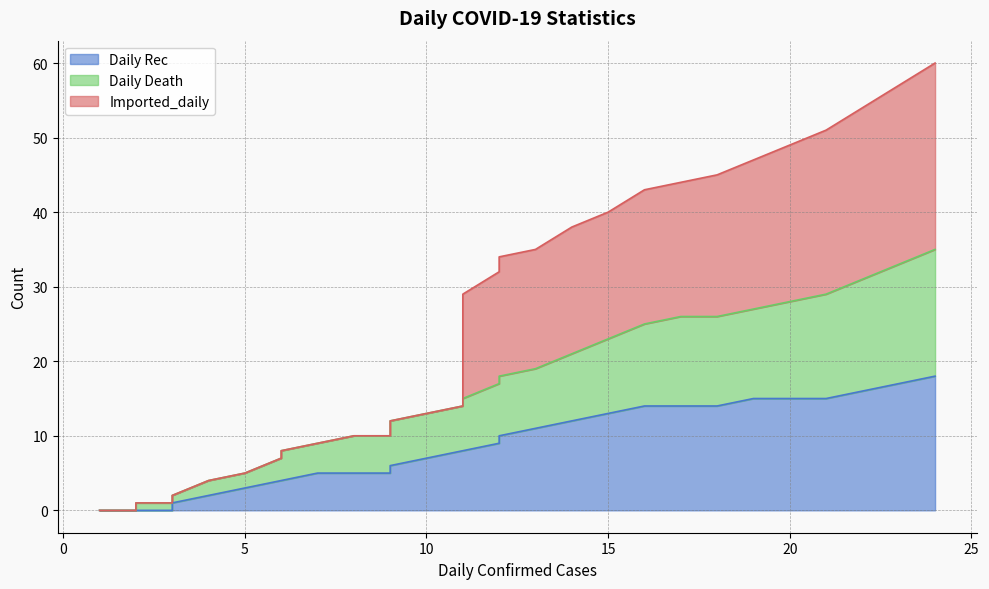

True or false: Daily Rec and Imported_daily intersect in this chart.

False